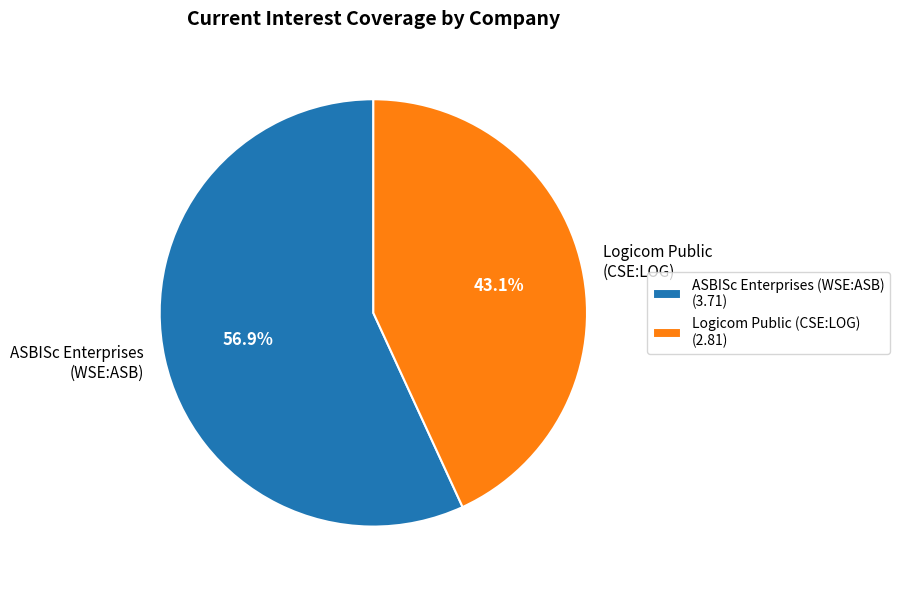

Does any single category account for the majority?

Yes